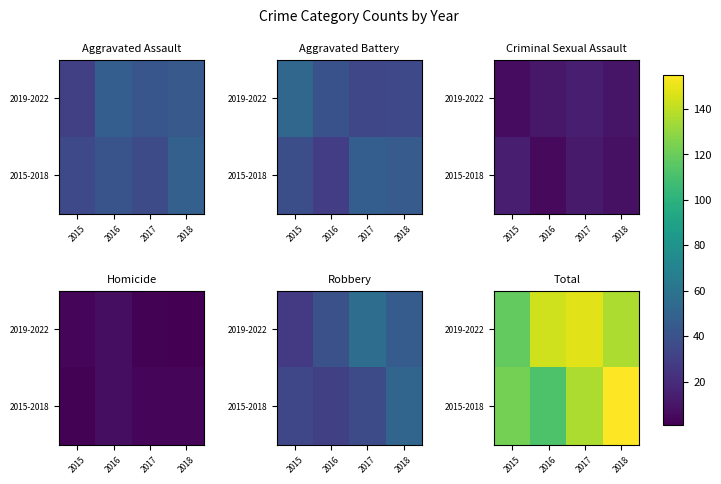

What is the sum of the 2015-2018 values at 2018 and 2016?

267